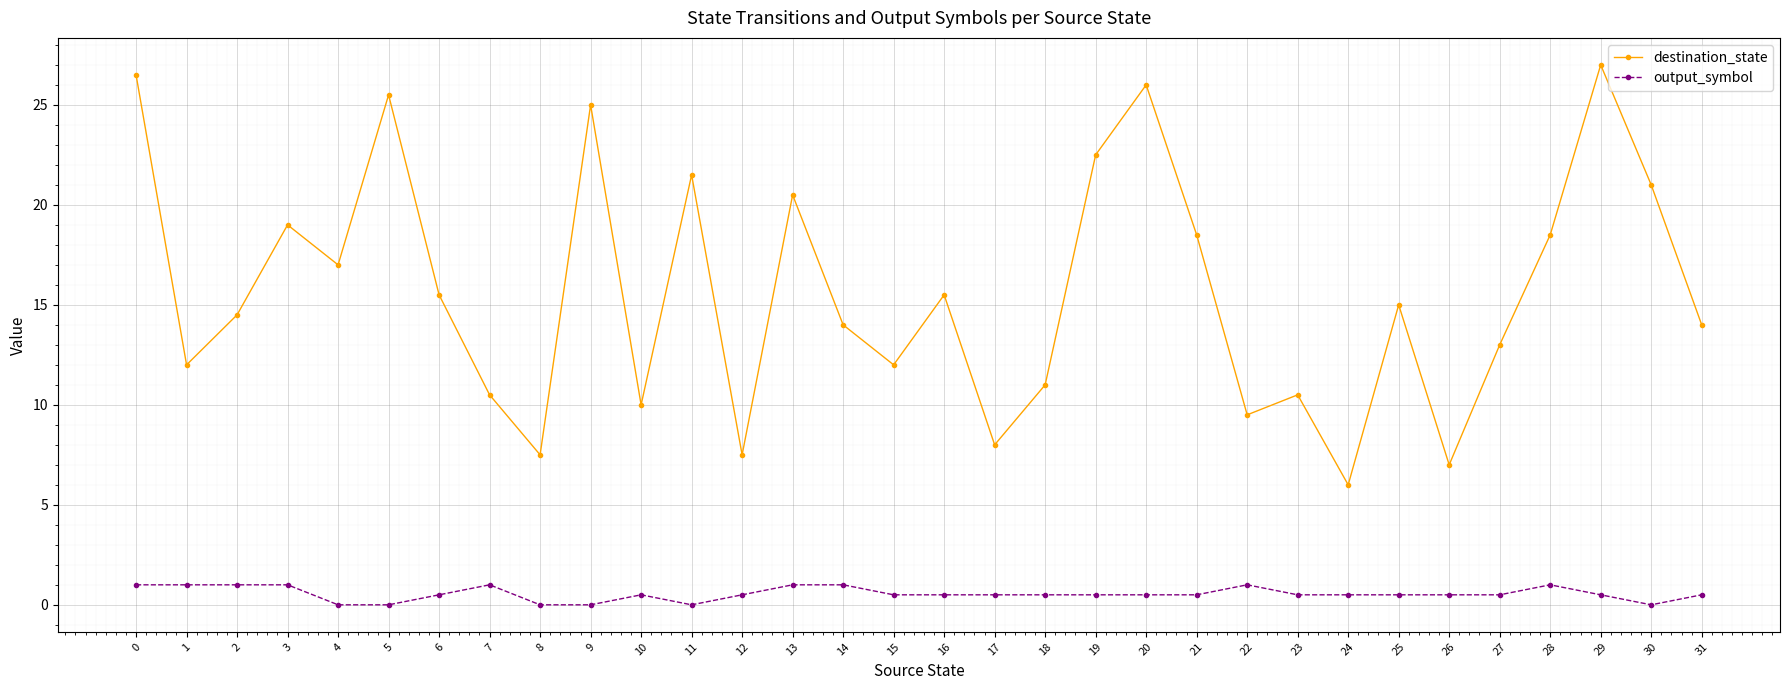

Reading right to left, list all the values displayed in this chart.

destination_state: 31=14.0	30=21.0	29=27.0	28=18.5	27=13.0	26=7.0	25=15.0	24=6.0	23=10.5	22=9.5	21=18.5	20=26.0	19=22.5	18=11.0	17=8.0	16=15.5	15=12.0	14=14.0	13=20.5	12=7.5	11=21.5	10=10.0	9=25.0	8=7.5	7=10.5	6=15.5	5=25.5	4=17.0	3=19.0	2=14.5	1=12.0	0=26.5
output_symbol: 31=0.5	30=0.0	29=0.5	28=1.0	27=0.5	26=0.5	25=0.5	24=0.5	23=0.5	22=1.0	21=0.5	20=0.5	19=0.5	18=0.5	17=0.5	16=0.5	15=0.5	14=1.0	13=1.0	12=0.5	11=0.0	10=0.5	9=0.0	8=0.0	7=1.0	6=0.5	5=0.0	4=0.0	3=1.0	2=1.0	1=1.0	0=1.0